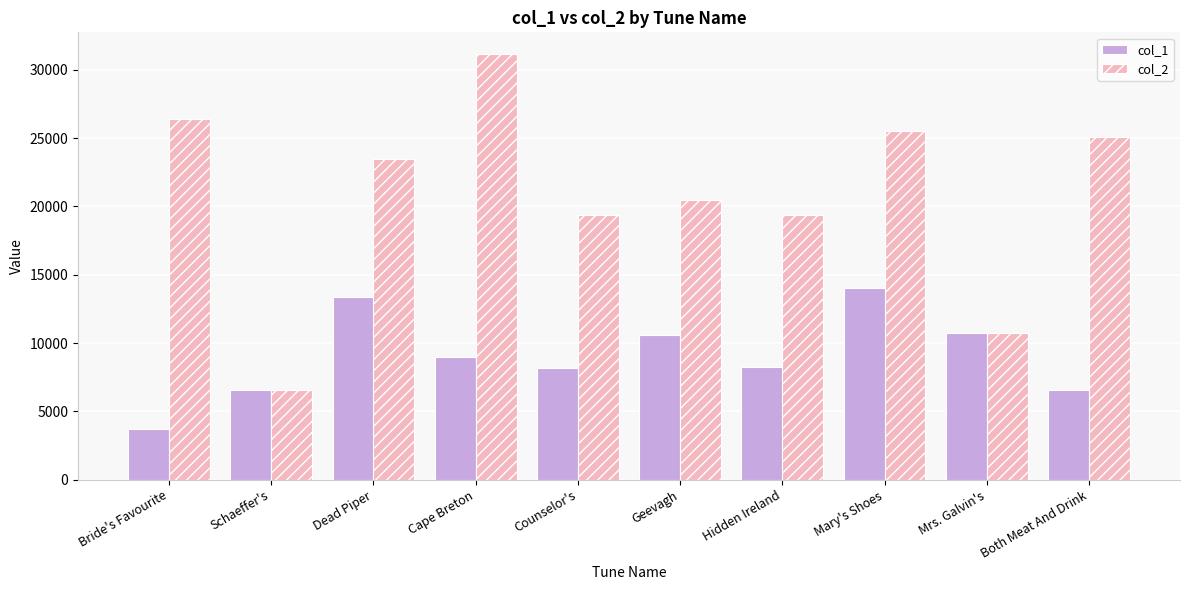

Count the number of data series in this chart.

2